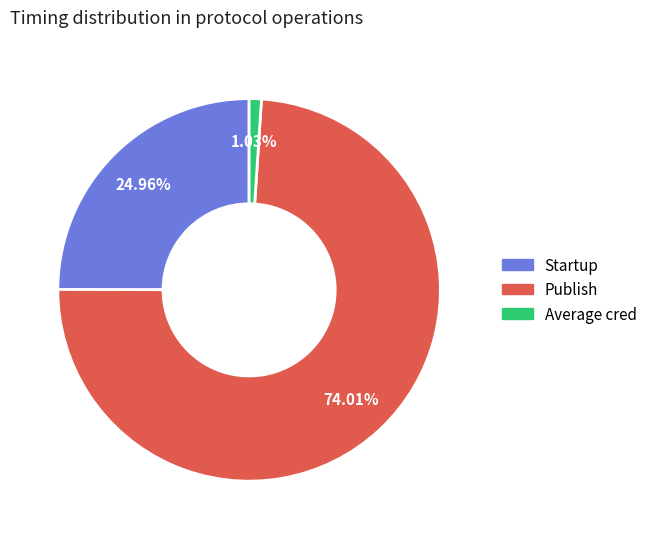

Which slice is the smallest?

Average cred